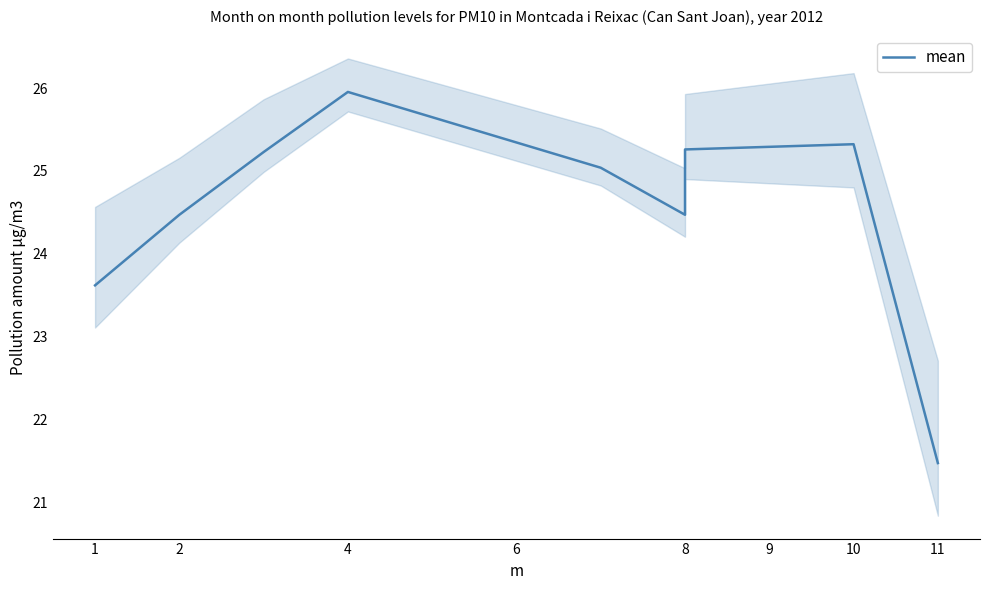

Does the chart have visible grid lines?

No